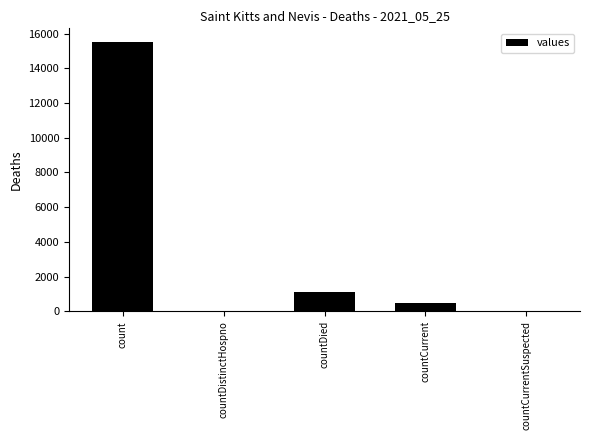

Reading left to right, what are all the values shown in this chart?

15532	0	1083	486	0